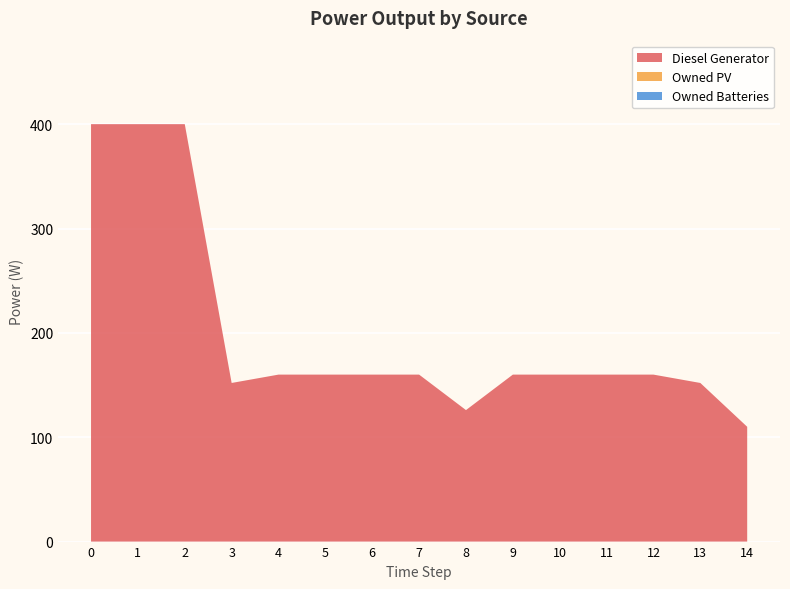

Reading left to right, extract all data points from this chart.

Diesel Generator: 0=400	1=400	2=400	3=152	4=160	5=160	6=160	7=160	8=126	9=160	10=160	11=160	12=160	13=152	14=110
Owned PV: 0=0	1=0	2=0	3=0	4=0	5=0	6=0	7=0	8=0	9=0	10=0	11=0	12=0	13=0	14=0
Owned Batteries: 0=0	1=0	2=0	3=0	4=0	5=0	6=0	7=0	8=0	9=0	10=0	11=0	12=0	13=0	14=0